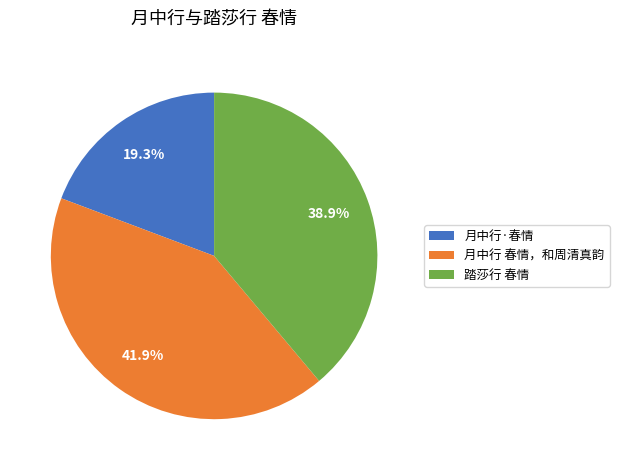

To the nearest percent, what percentage of the pie is 月中行 春情，和周清真韵?

42%